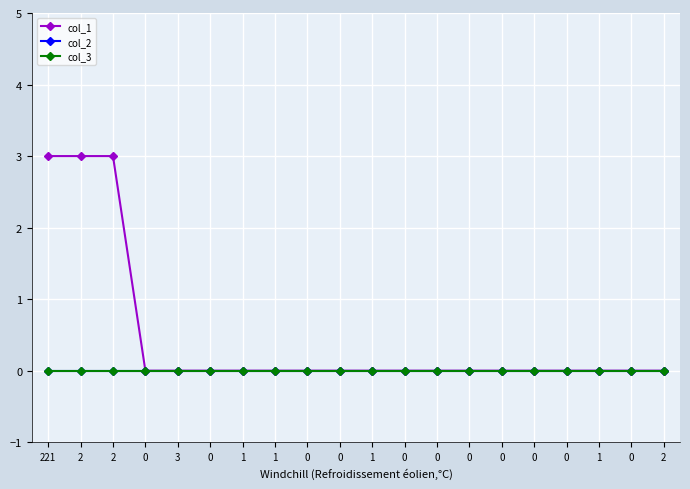

True or false: col_2 and col_1 cross at least once.

False